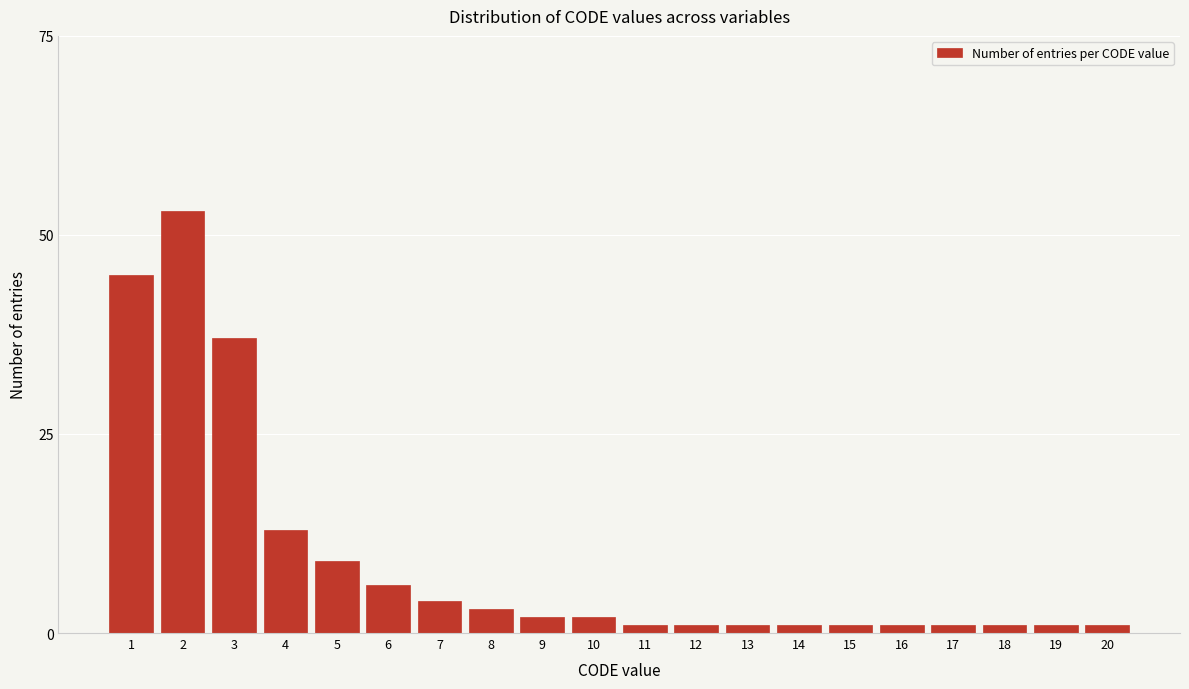

Reading left to right, transcribe all the data shown in this chart.

45	53	37	13	9	6	4	3	2	2	1	1	1	1	1	1	1	1	1	1